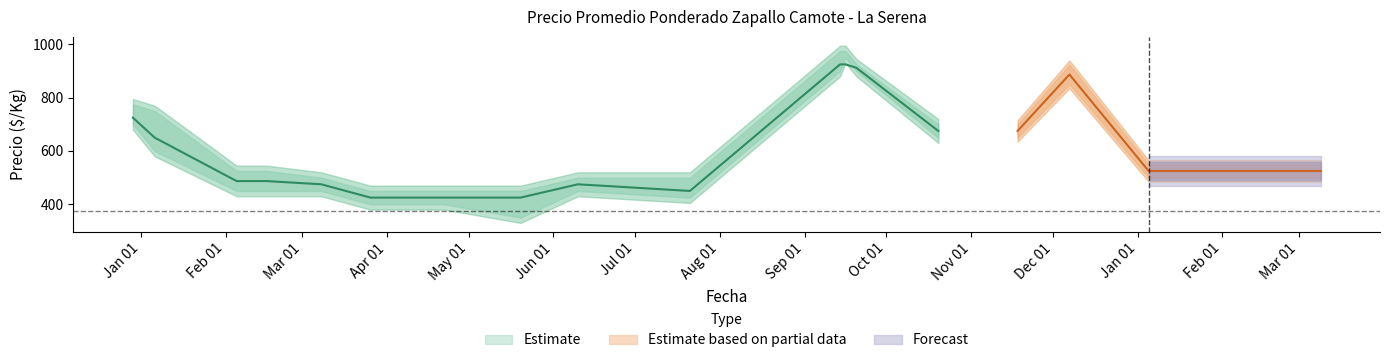

True or false: Precio promedio ponderado and Precio máximo intersect in this chart.

False